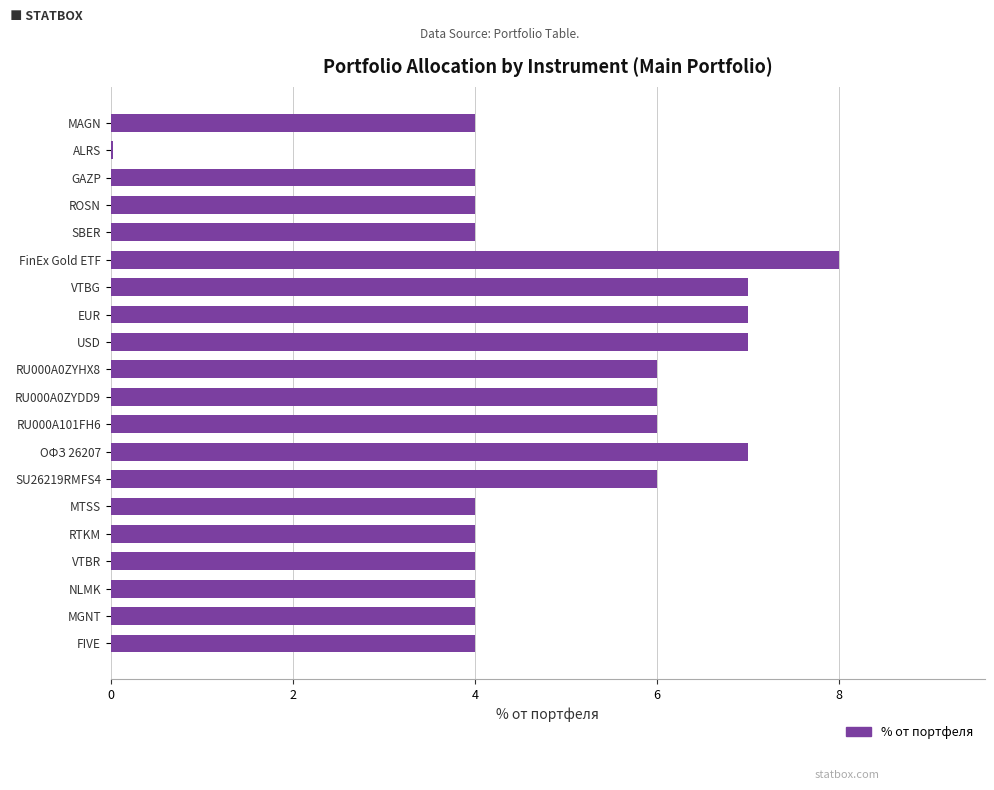

What is the label of the 12th bar from the bottom?

USD